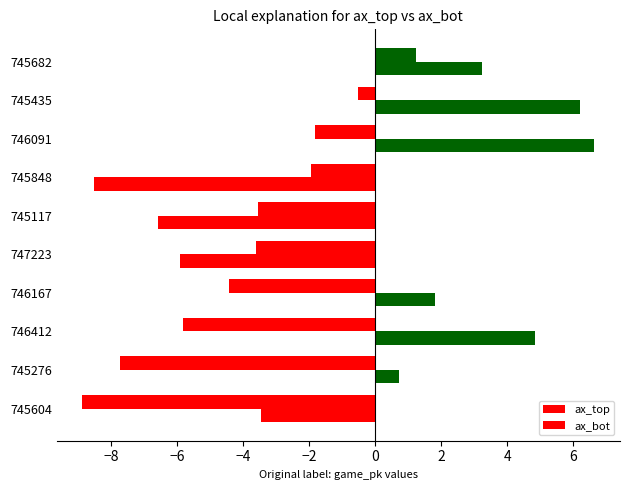

List the series in order of their overall mean, lowest first.

ax_top, ax_bot